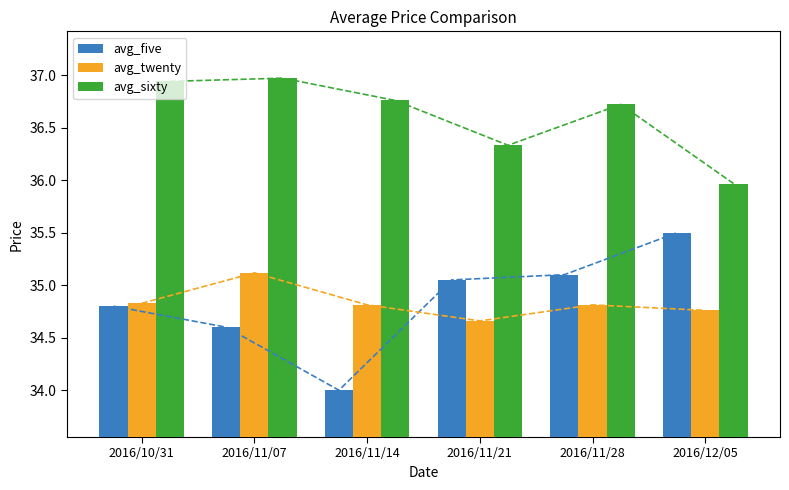

Reading right to left, transcribe all the data shown in this chart.

avg_five: 35.5	35.1	35.0	34.0	34.6	34.8
avg_twenty: 34.8	34.8	34.7	34.8	35.1	34.8
avg_sixty: 36.0	36.7	36.3	36.8	37.0	36.9